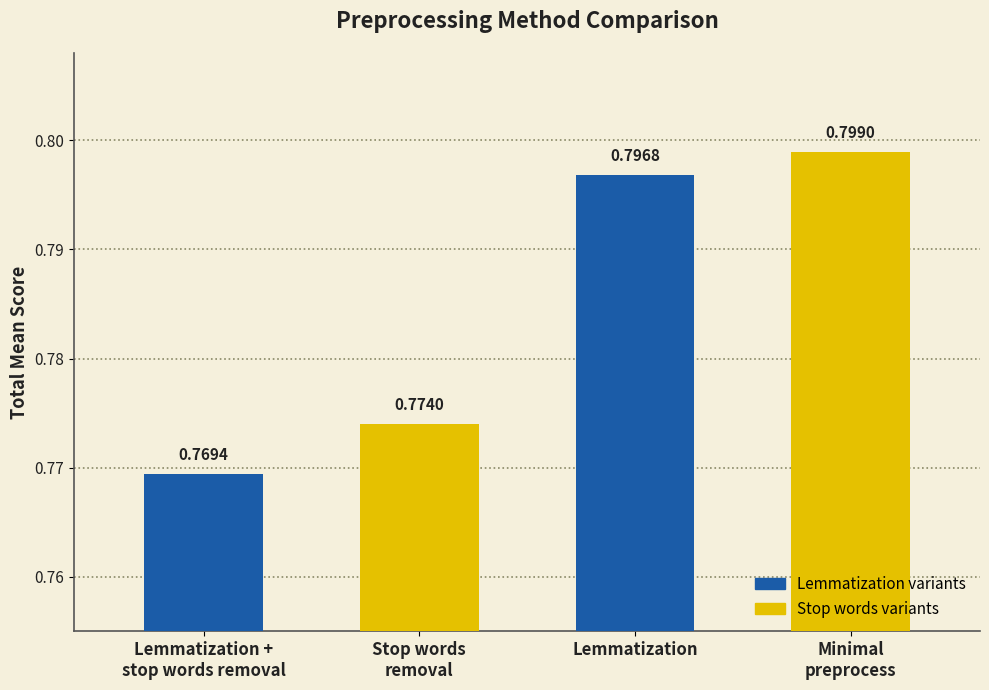

Which has a higher value, Lemmatization or Minimal
preprocess?

Minimal
preprocess